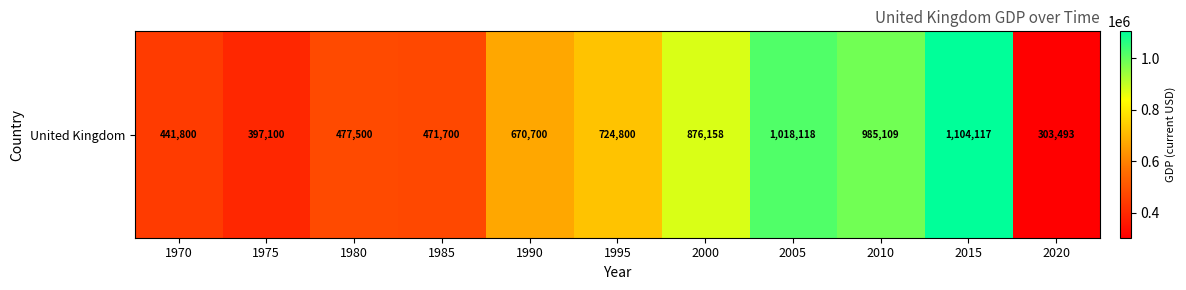

Between 1980 and 2020, which is larger?

1980